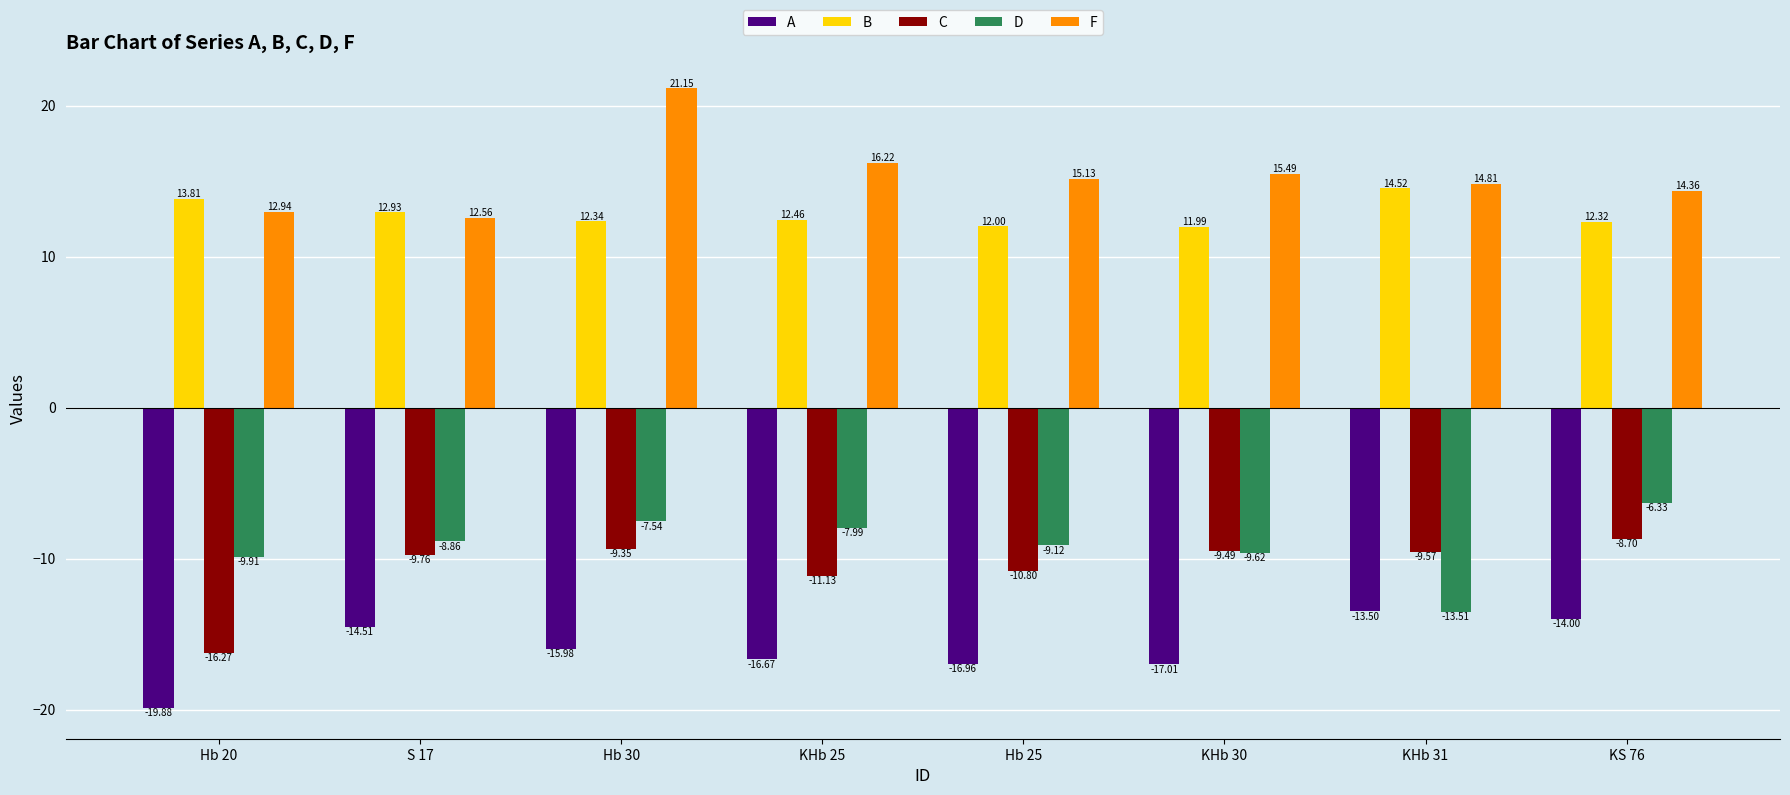

What is the difference between the A values at Hb 20 and Hb 25?

2.9